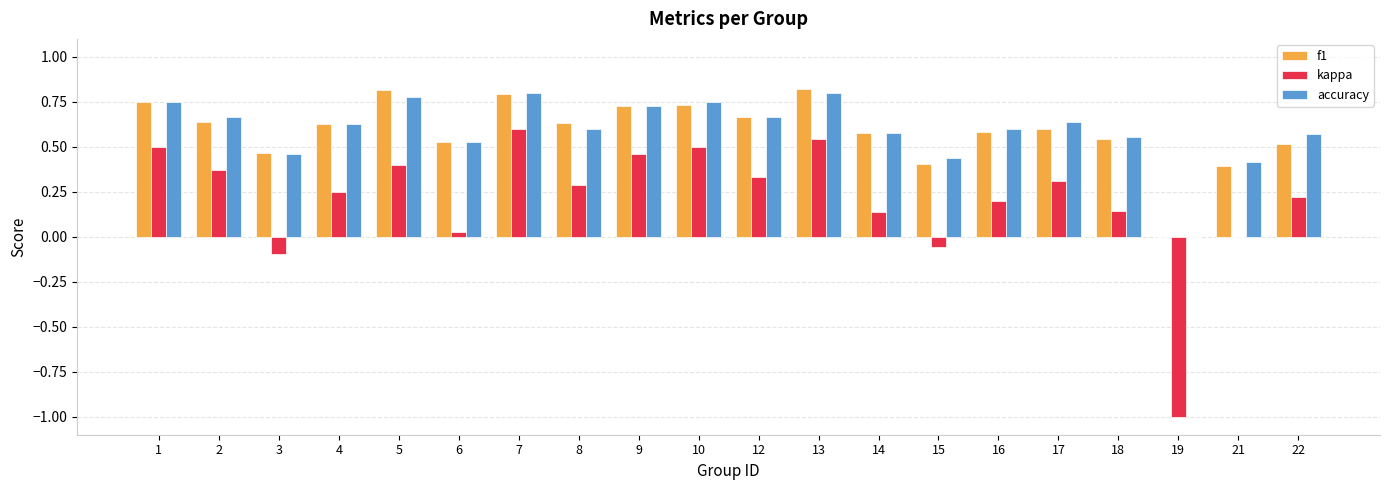

Is it true that accuracy equals 0.6 at 8?

True